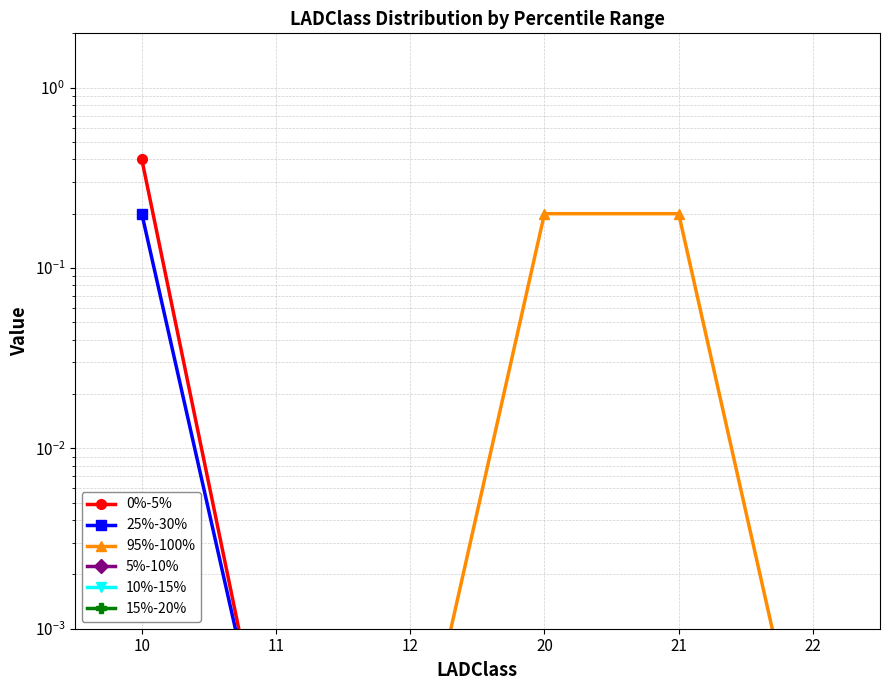

How many lines are shown in the chart?

6